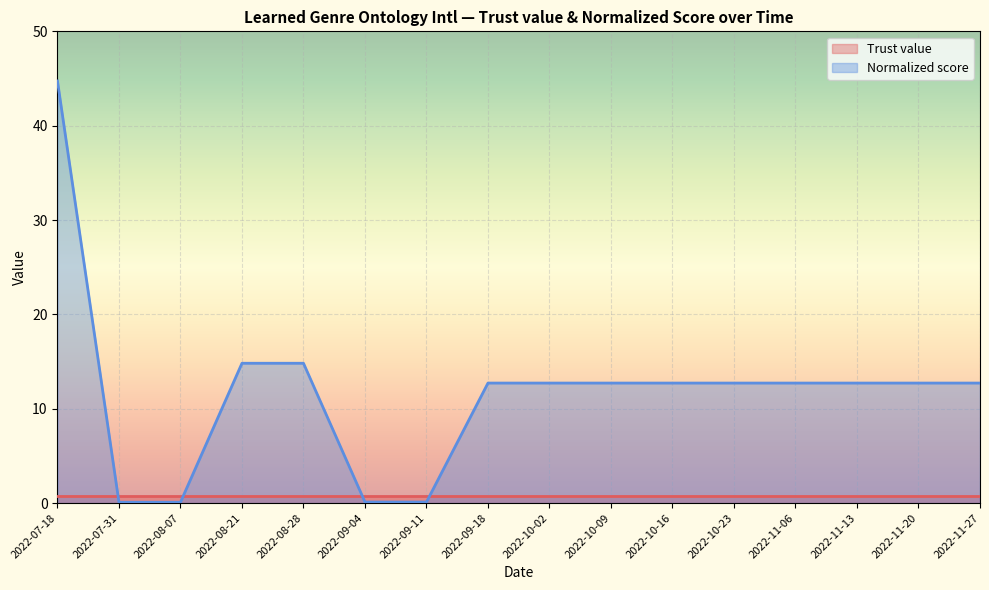

Is it true that the value at 2022-08-07 is 0.1?

True